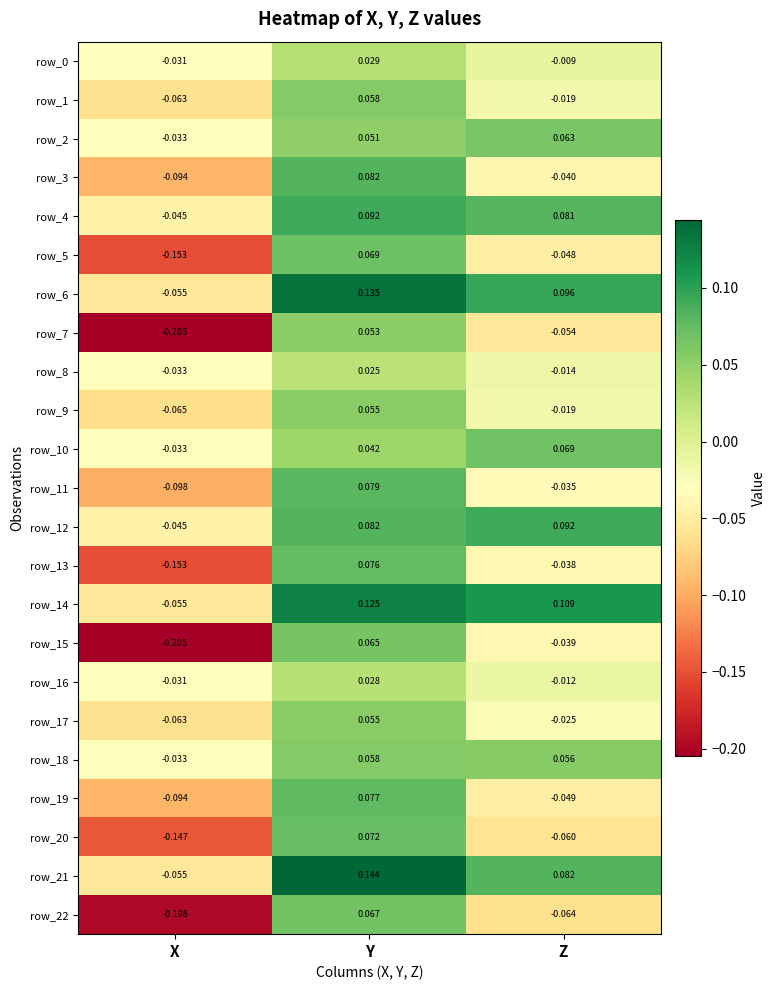

Rank the categories by row_21 value from lowest to highest.

X, Z, Y